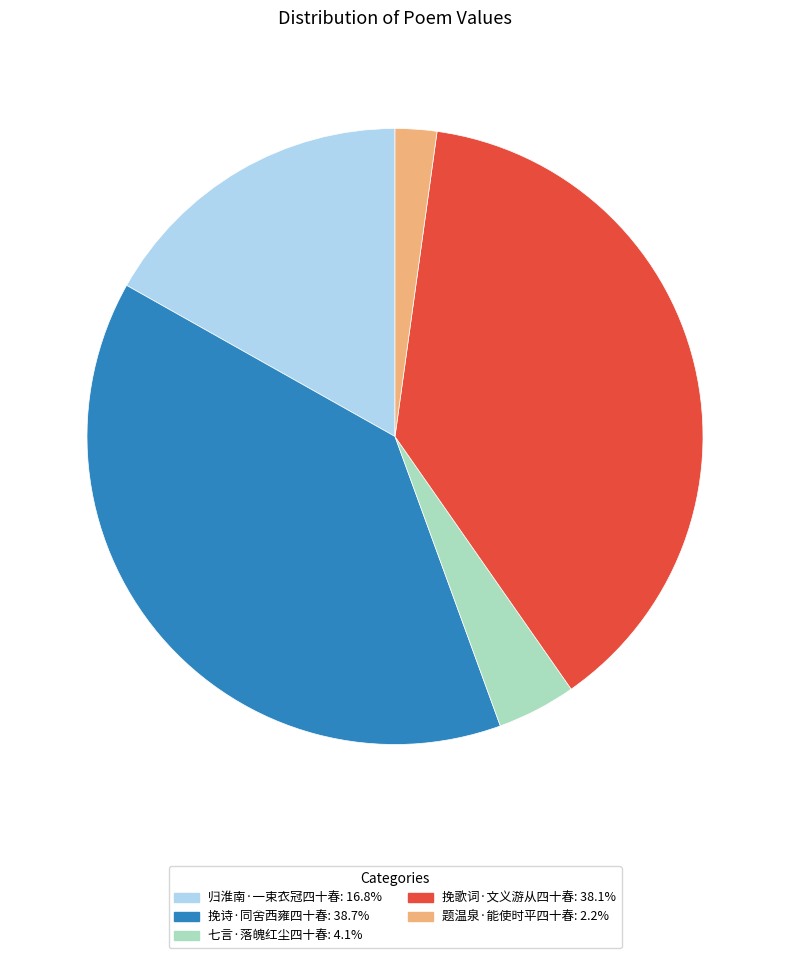

Count the number of slices in the pie.

5